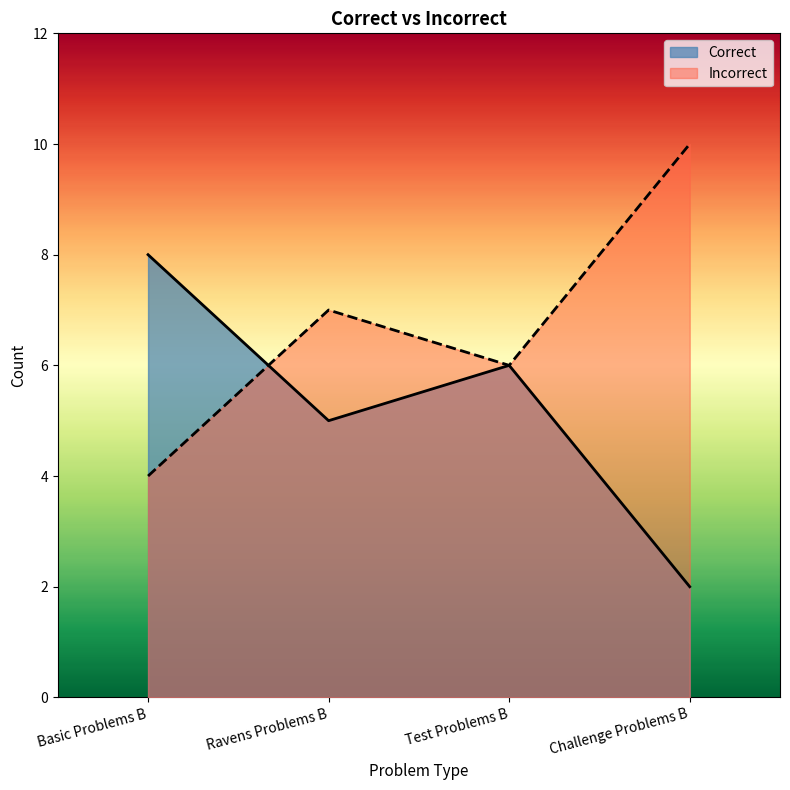

What is the total value across all series at Ravens Problems B?

12